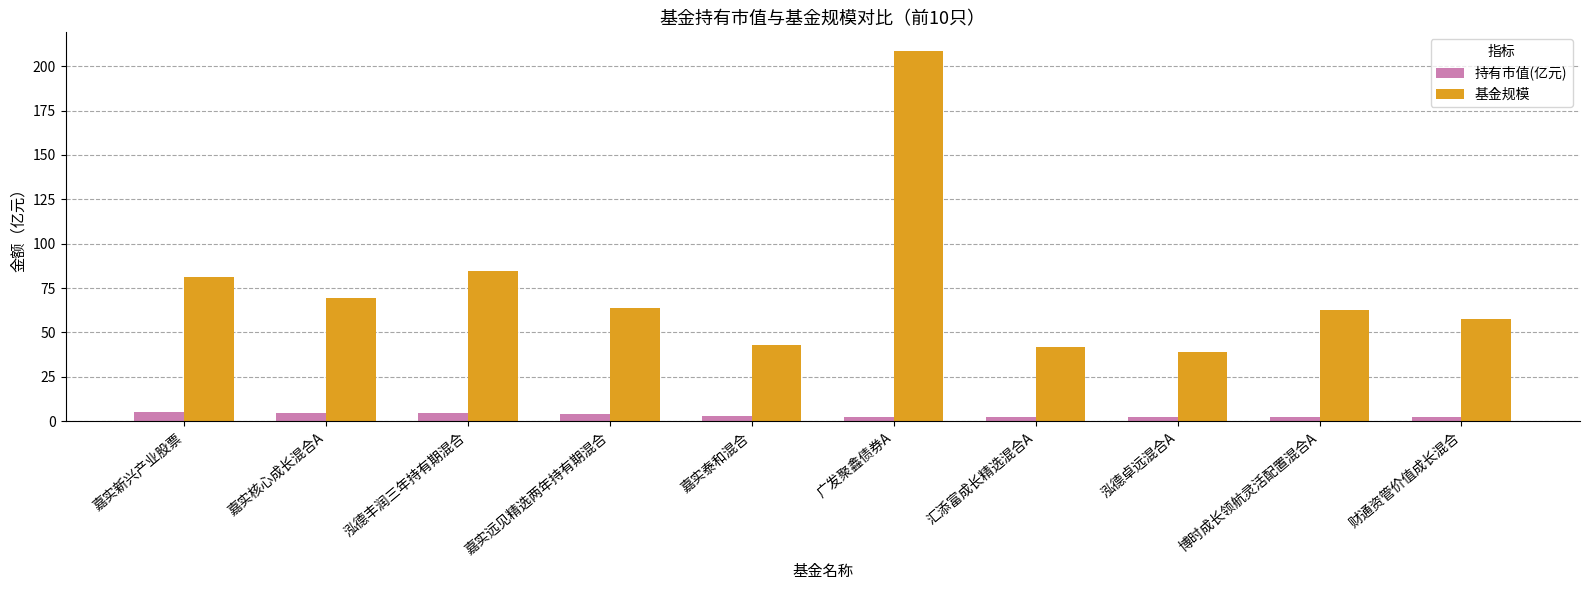

What is the average value of the 基金规模 series?

75.2